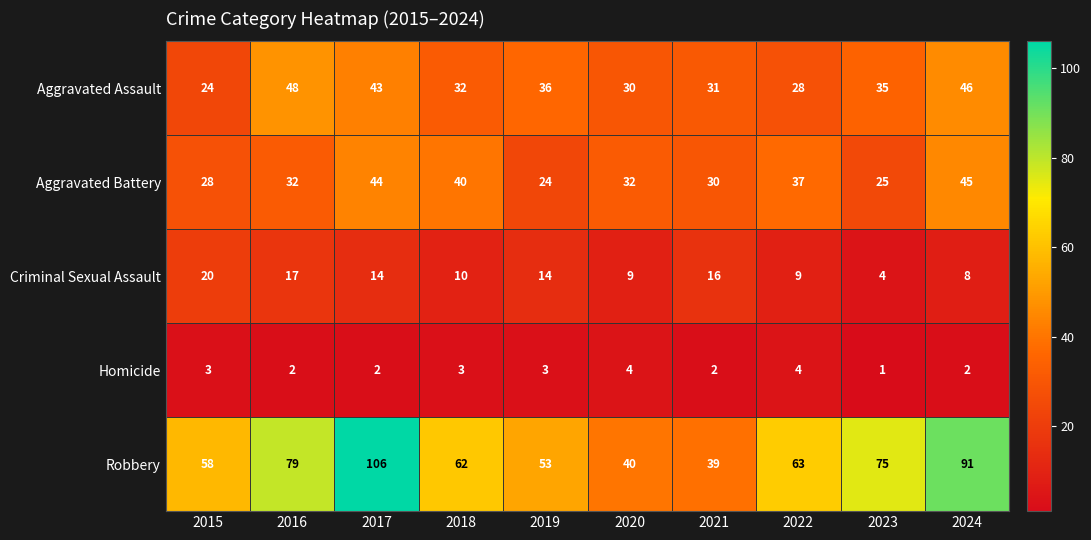

Which category has the highest value in the Aggravated Assault series?

2016